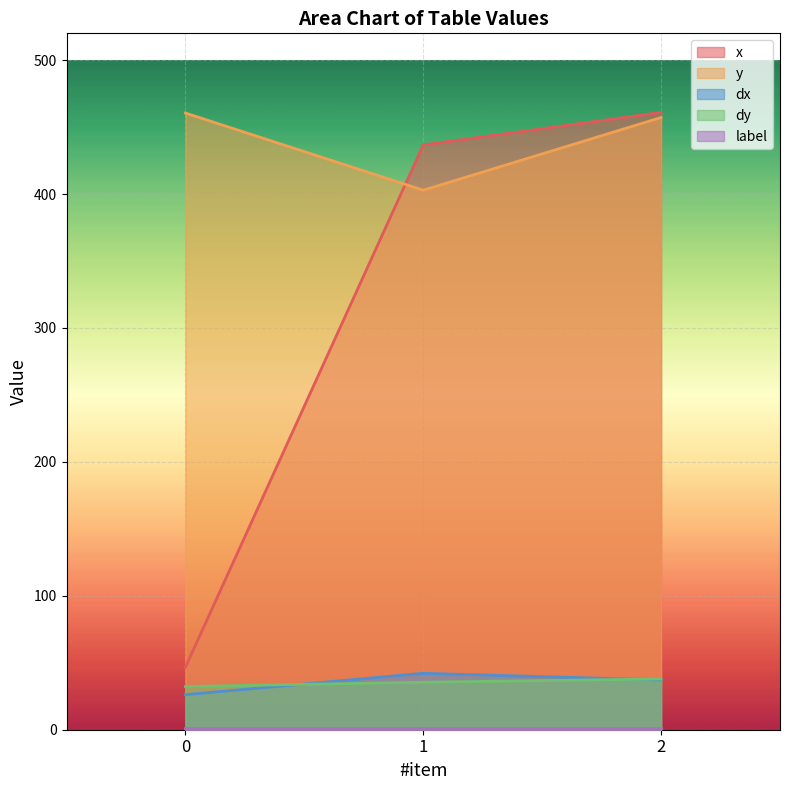

What is the total value across all series at 2?

994.2